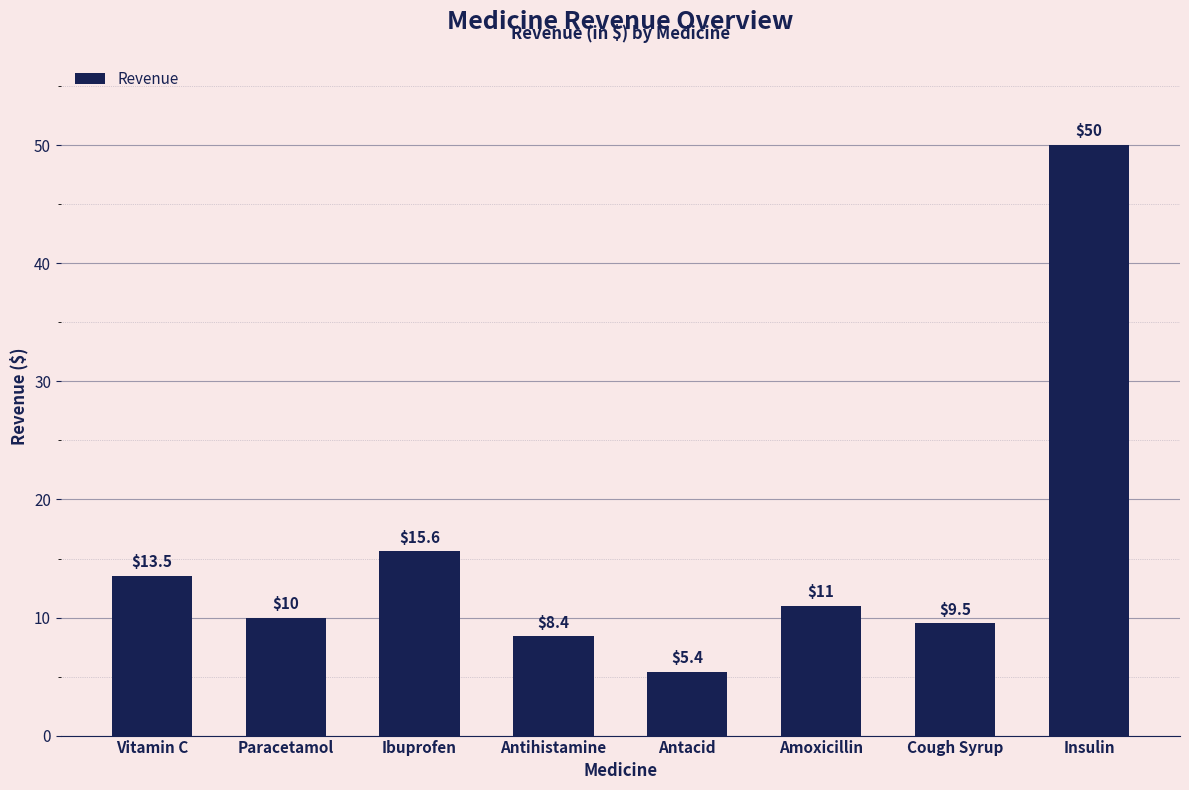

What is the sum of the values at Vitamin C and Amoxicillin?

24.5